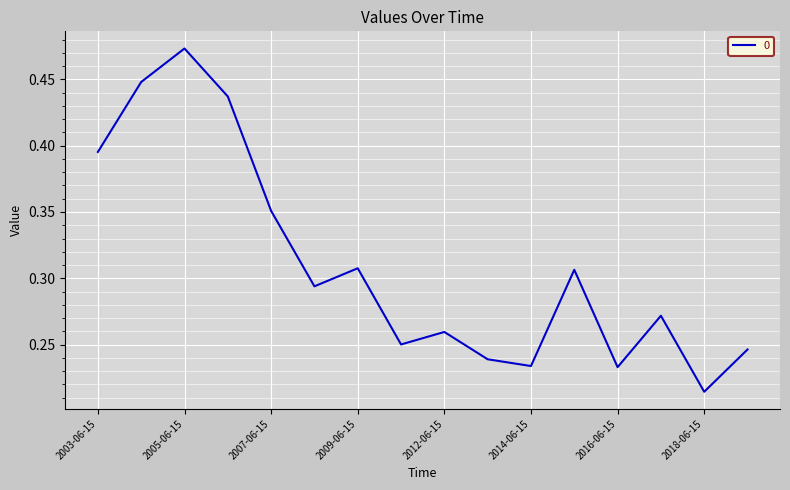

Does the chart display data point markers on the line(s)?

No